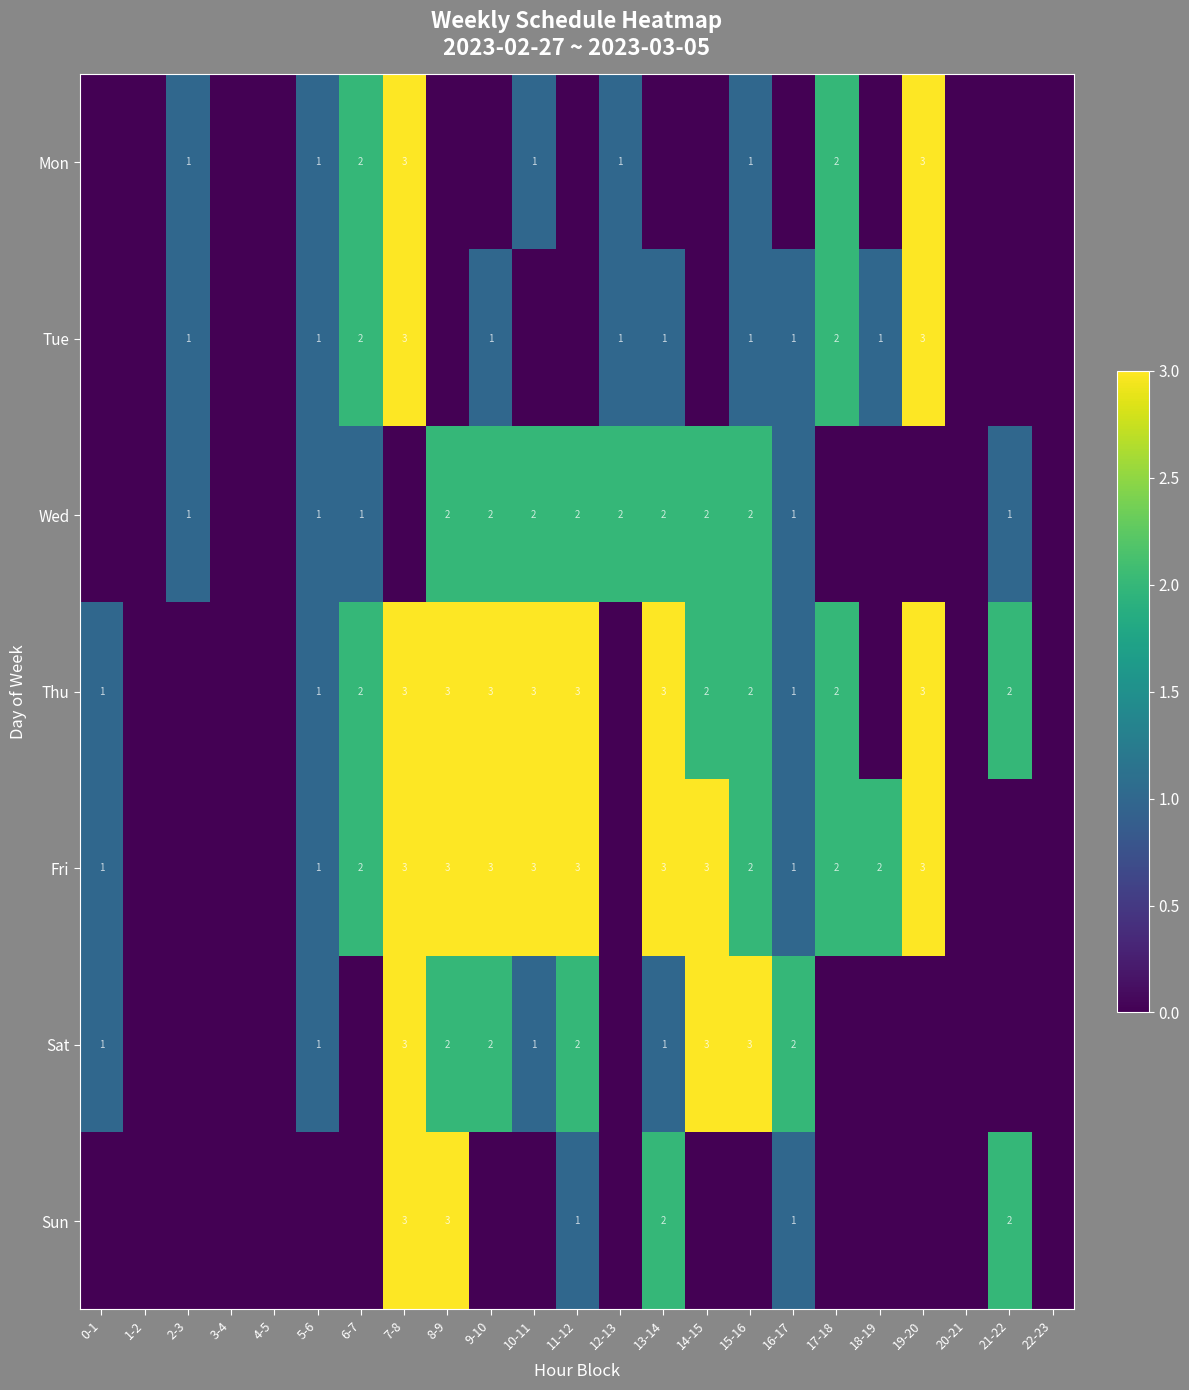

True or false: Wed has a value of 0 at 5-6.

False